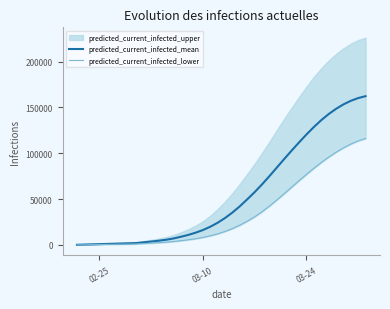

What is the maximum value for predicted_current_infected_mean?

162307